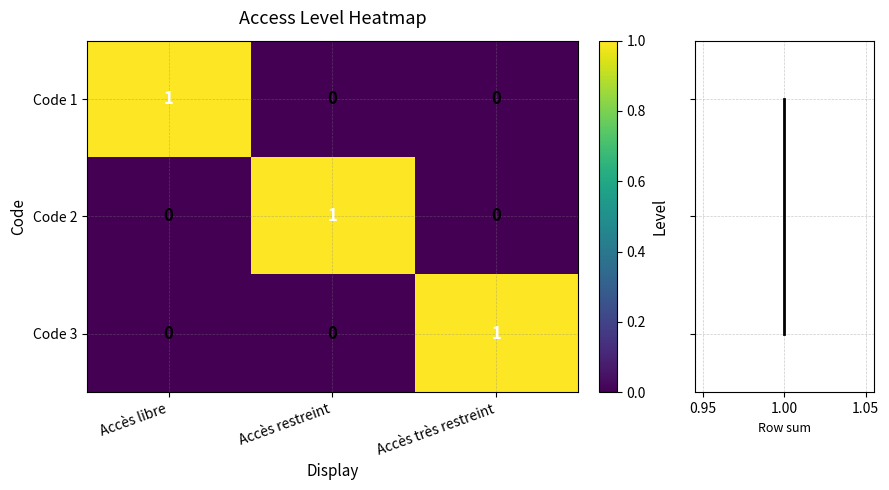

The value of Code 3 at Accès libre is 0. True or false?

True